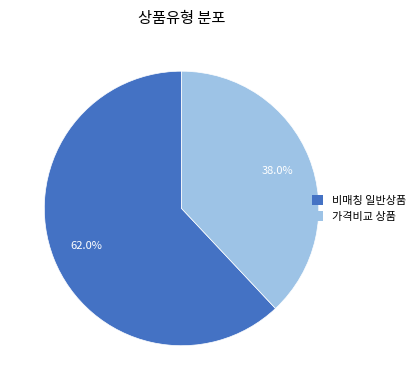

Rank the categories by value from lowest to highest.

가격비교 상품, 비매칭 일반상품